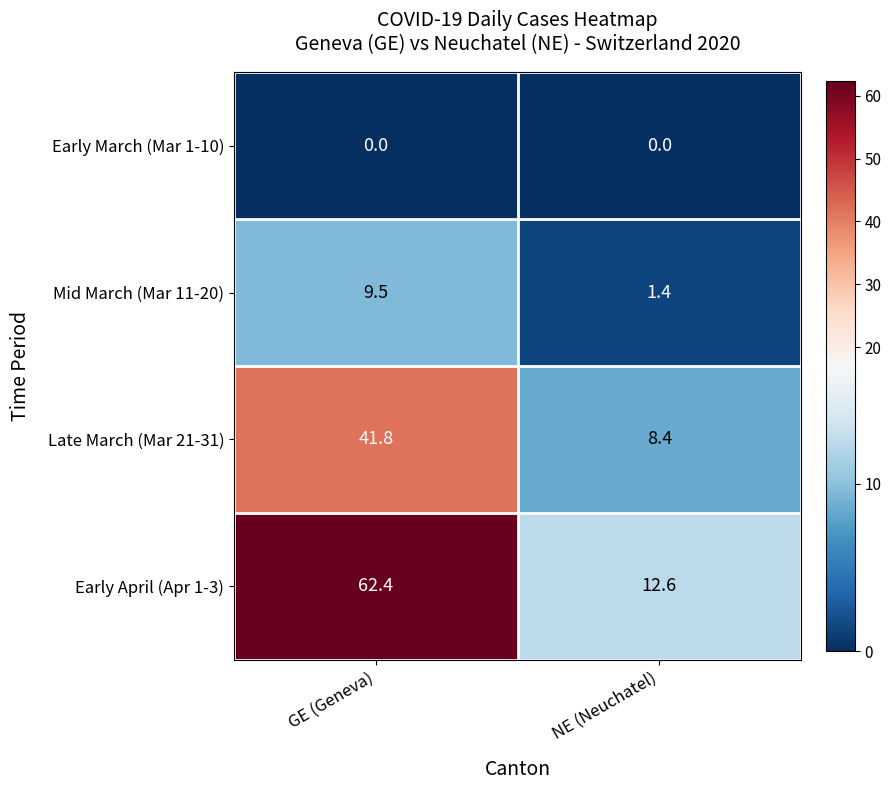

At which label does Late March (Mar 21-31) first exceed 41?

GE (Geneva)